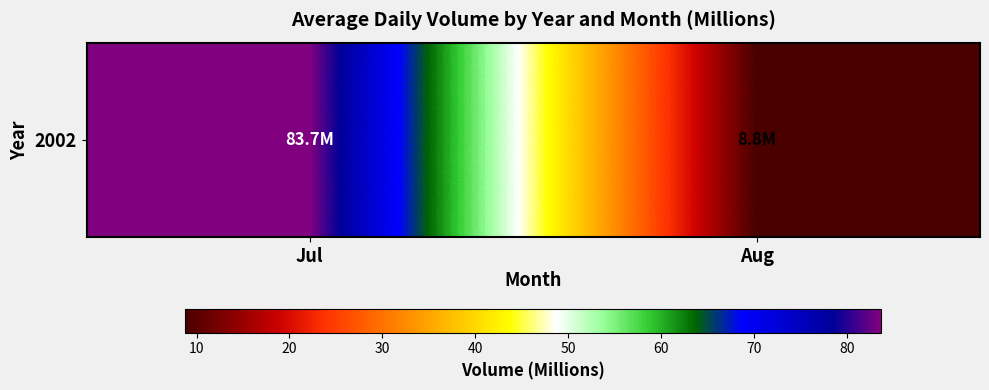

List the labels in order of value, smallest first.

Aug, Jul